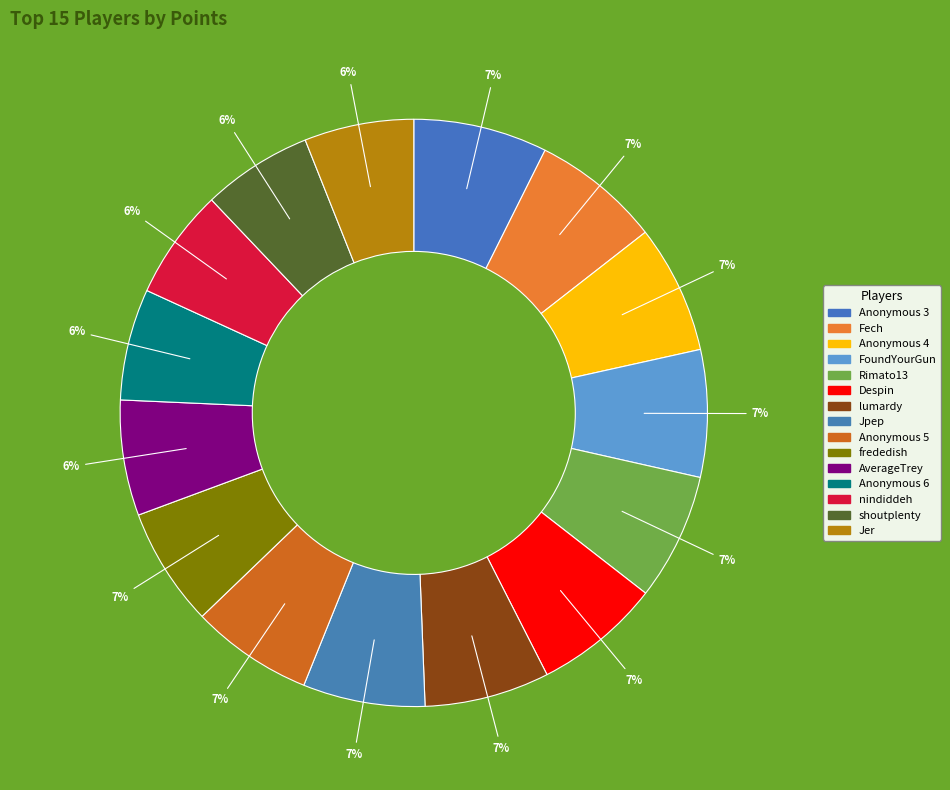

How many slices are in this pie chart?

15